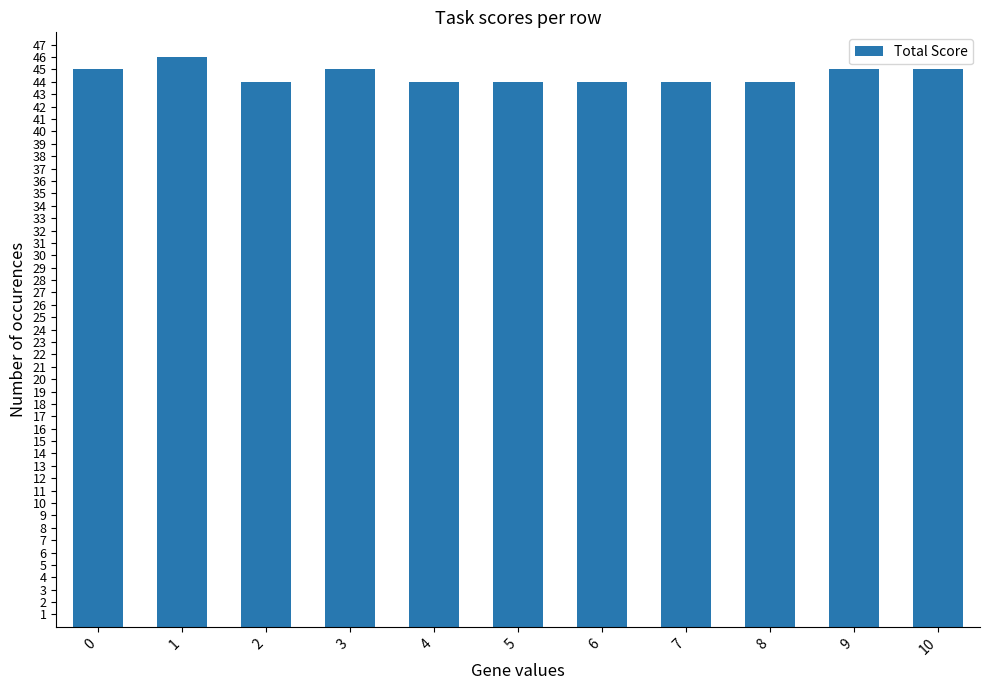

How many categories are shown in the chart?

11